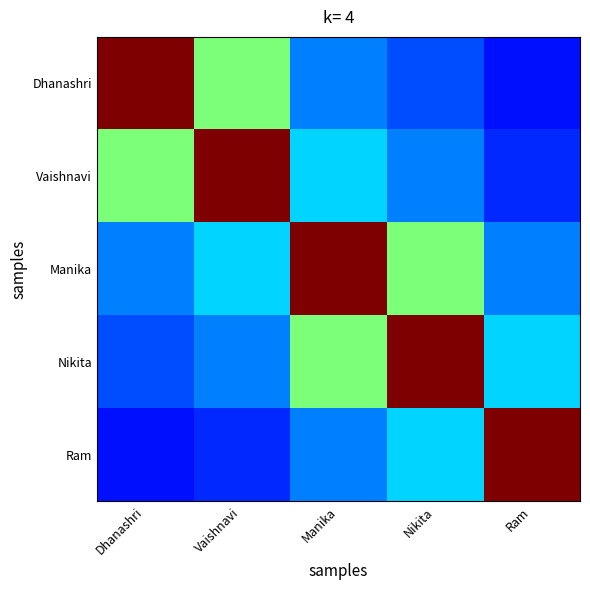

Reading left to right, transcribe all the data shown in this chart.

Dhanashri: Dhanashri=1.0	Vaishnavi=0.5	Manika=0.2	Nikita=0.2	Ram=0.1
Vaishnavi: Dhanashri=0.5	Vaishnavi=1.0	Manika=0.3	Nikita=0.2	Ram=0.2
Manika: Dhanashri=0.2	Vaishnavi=0.3	Manika=1.0	Nikita=0.5	Ram=0.2
Nikita: Dhanashri=0.2	Vaishnavi=0.2	Manika=0.5	Nikita=1.0	Ram=0.3
Ram: Dhanashri=0.1	Vaishnavi=0.2	Manika=0.2	Nikita=0.3	Ram=1.0